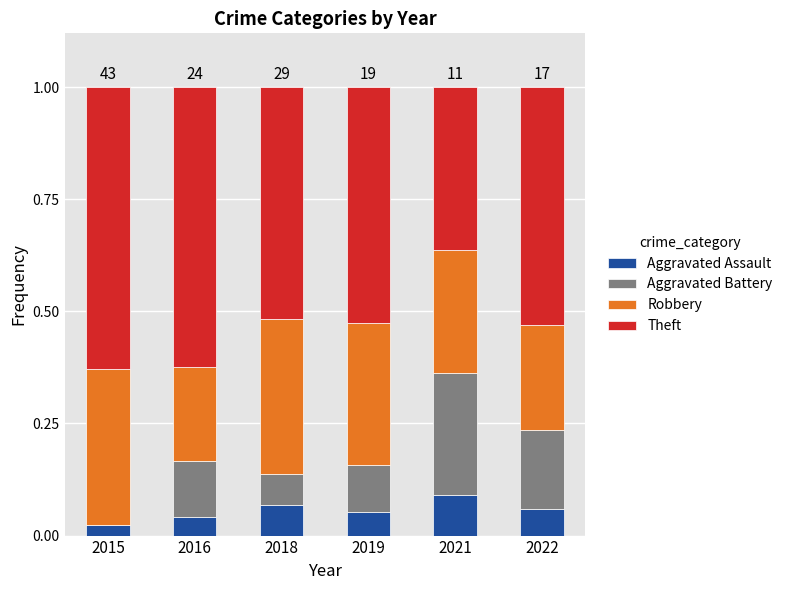

What is the total value across all series at 2021?

1.0